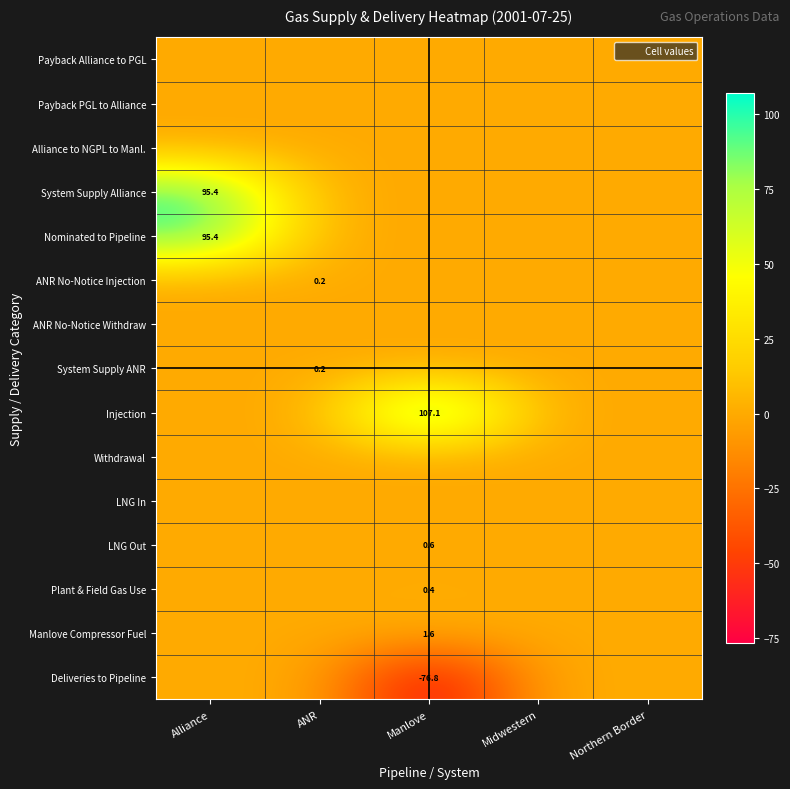

What is the greatest value displayed?

107.1